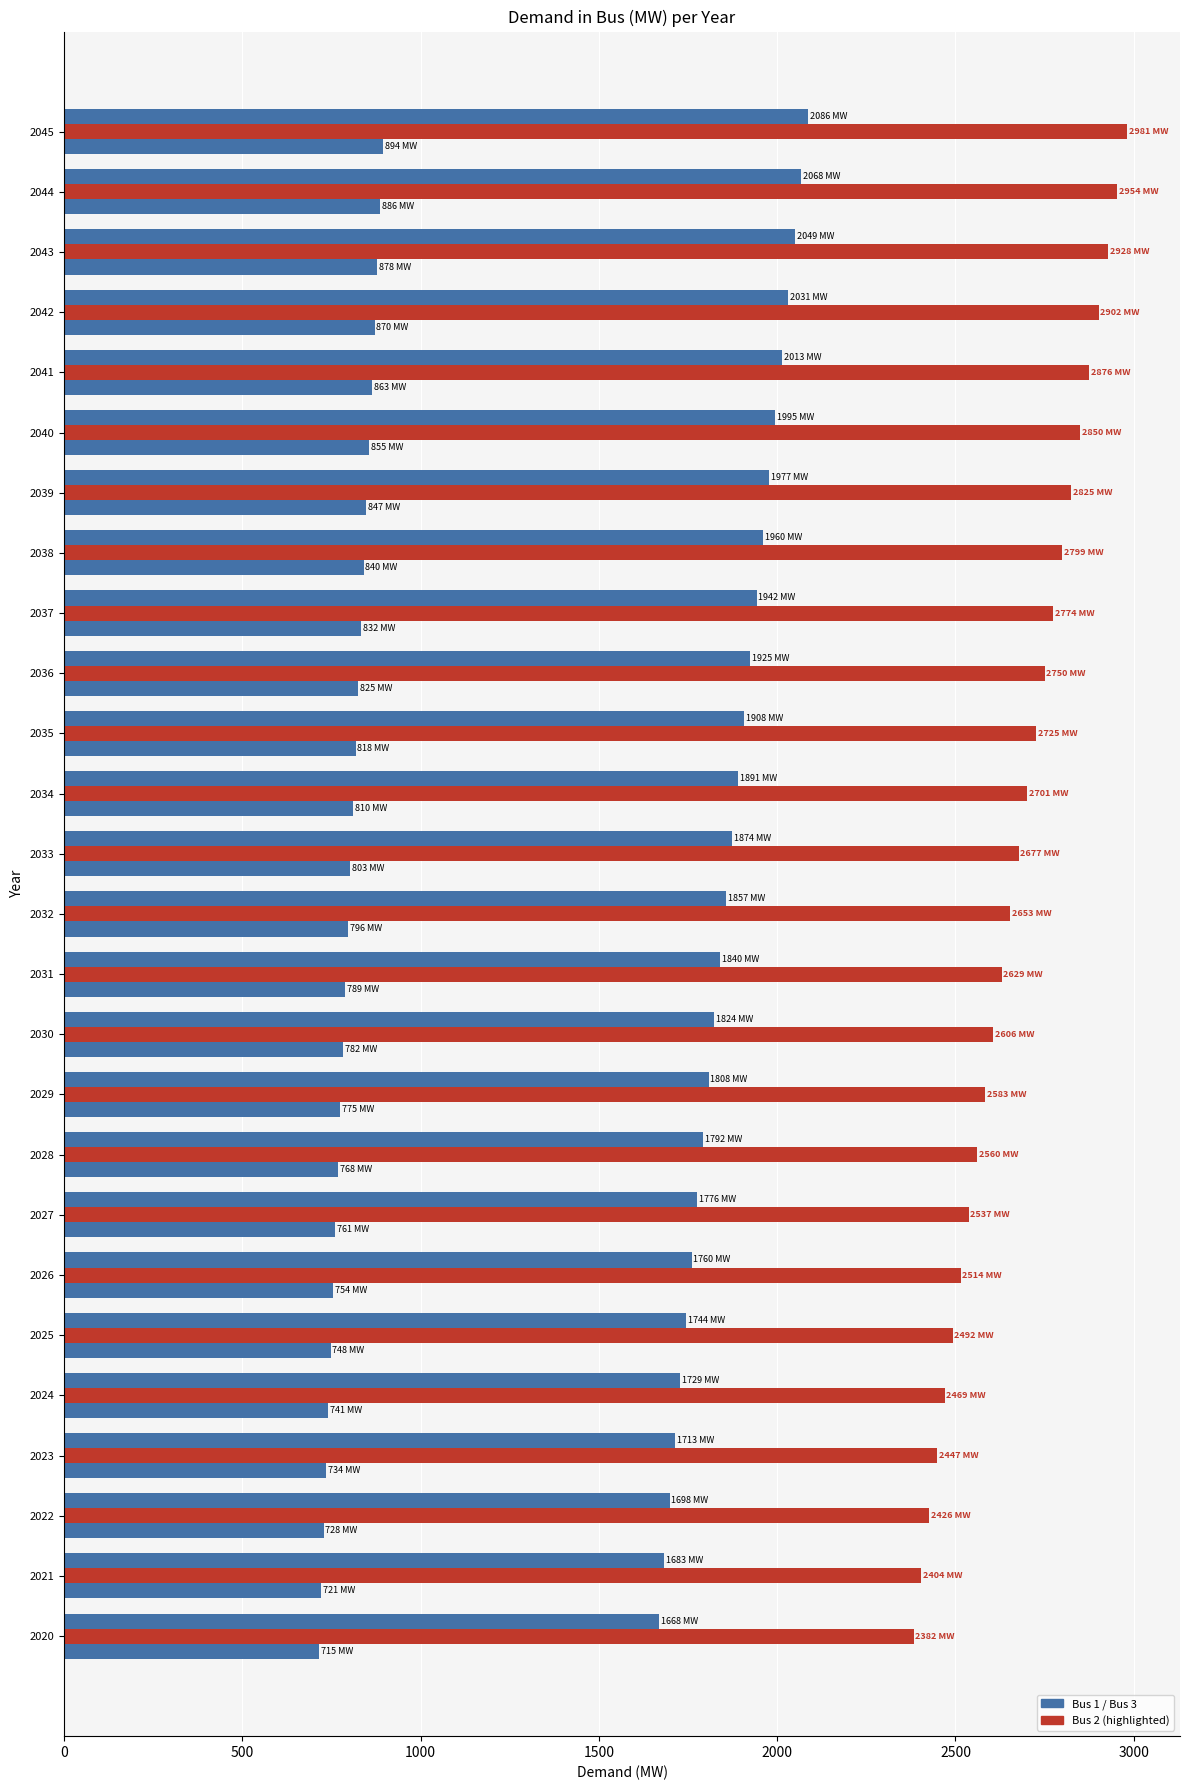

Count the number of data series in this chart.

3